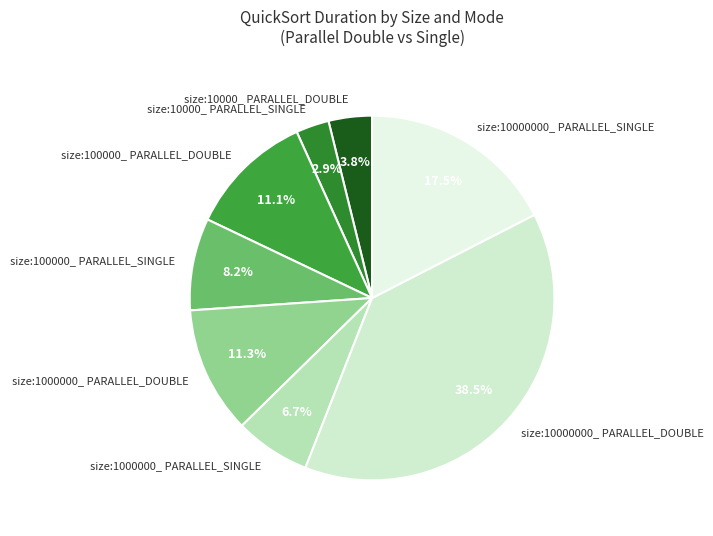

Is the sum of size:100000_ PARALLEL_SINGLE and size:10000_ PARALLEL_SINGLE greater than half?

No